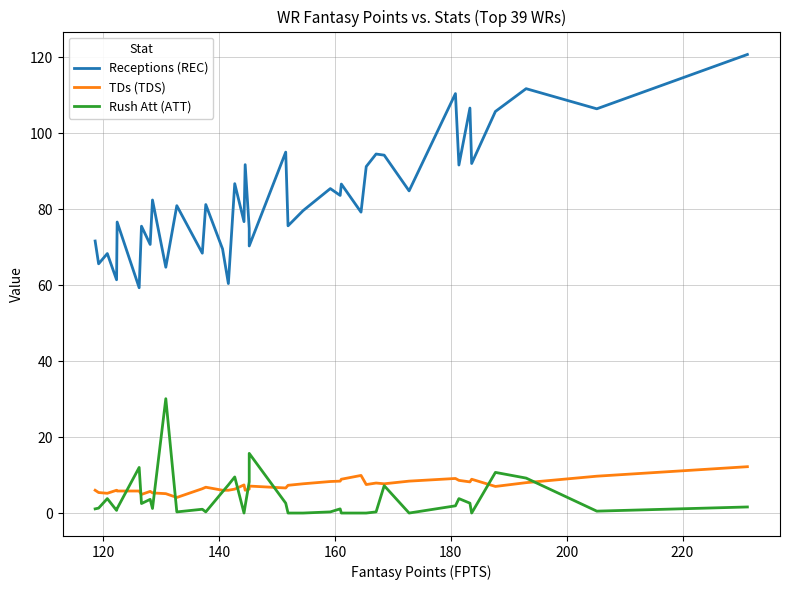

The value of Receptions (REC) at 16 is 137.7. True or false?

False